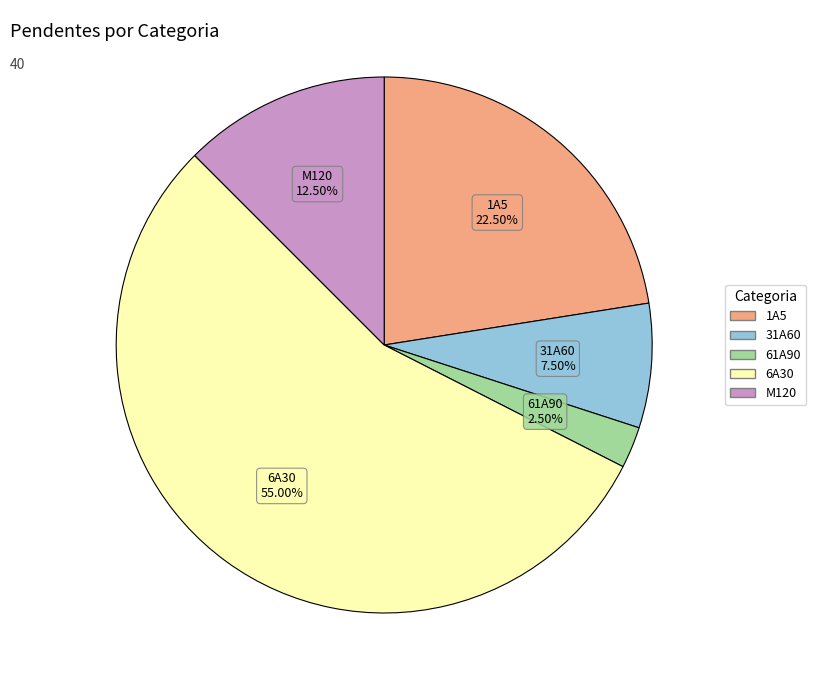

What is the largest slice in the pie chart?

6A30